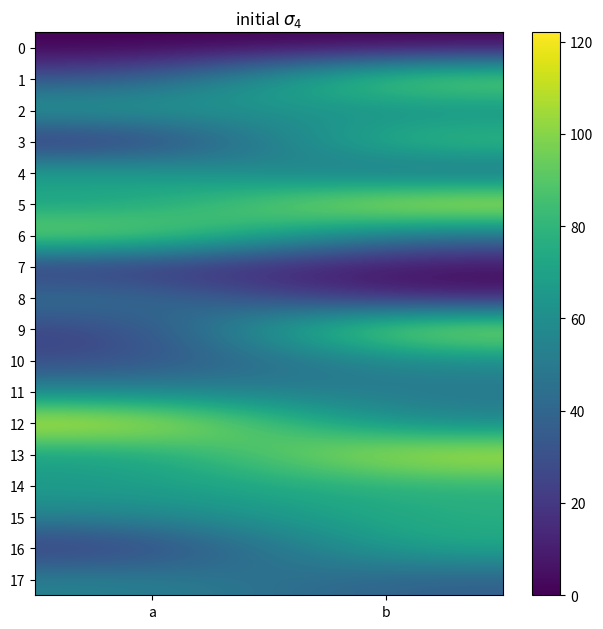

Which has a higher value, b or a?

b